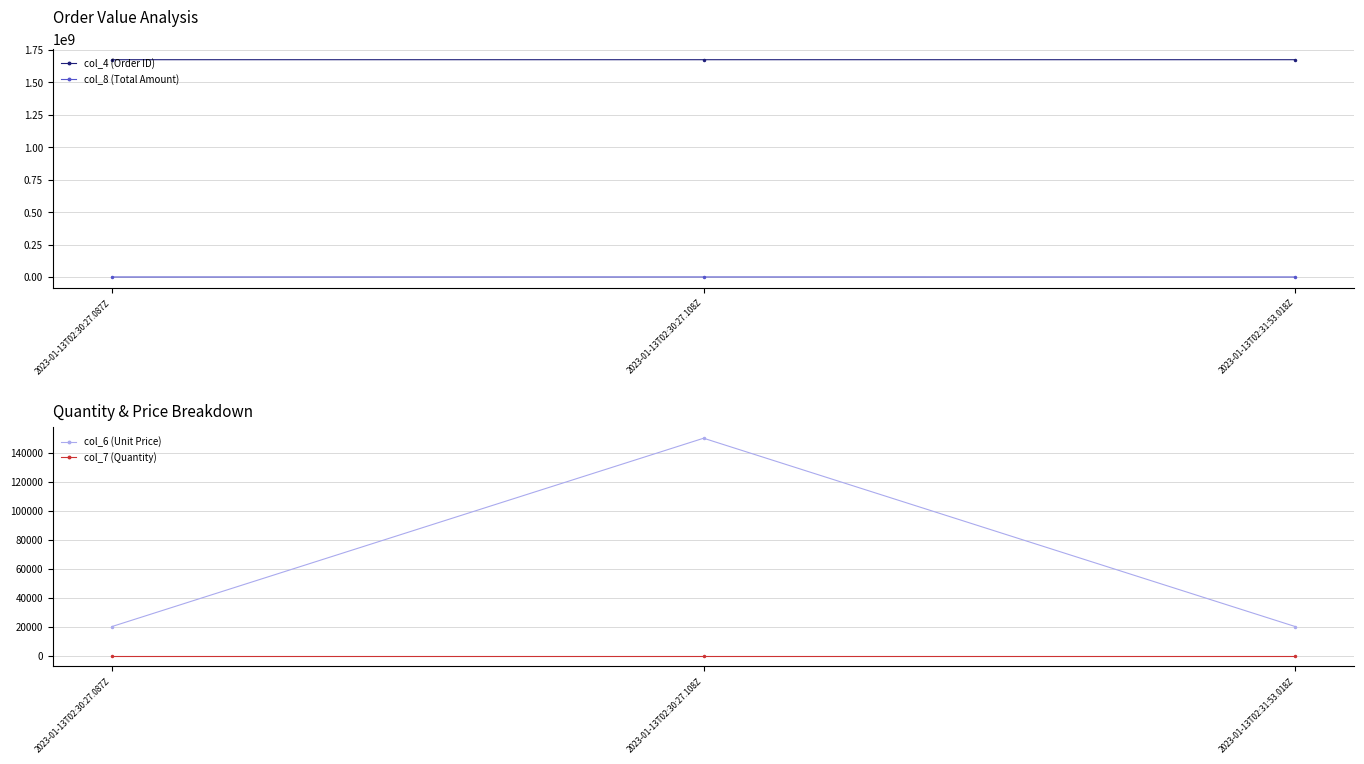

Is the value of col_8 (Total Amount) at 2023-01-13T02:31:53.018Z greater than the value of col_4 (Order ID) at 2023-01-13T02:30:27.108Z?

No